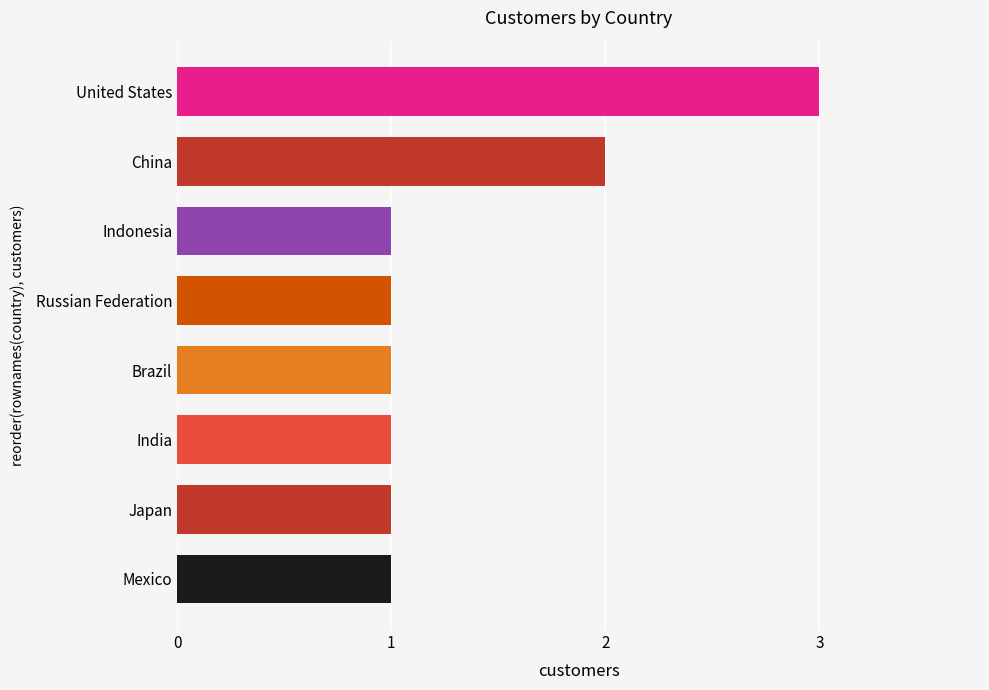

What is the ratio of the value at Indonesia to the value at China?

0.5